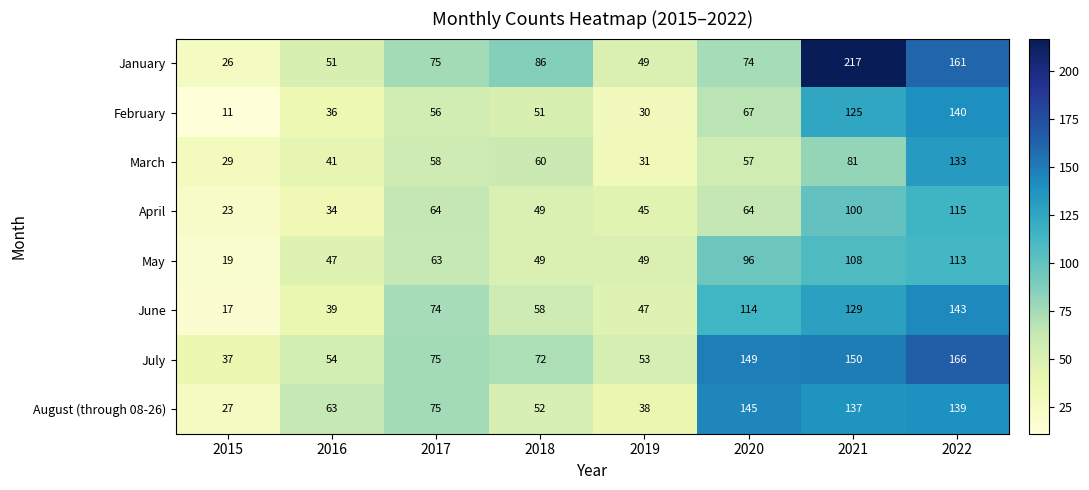

At which category is the sum across all series the highest?

2022